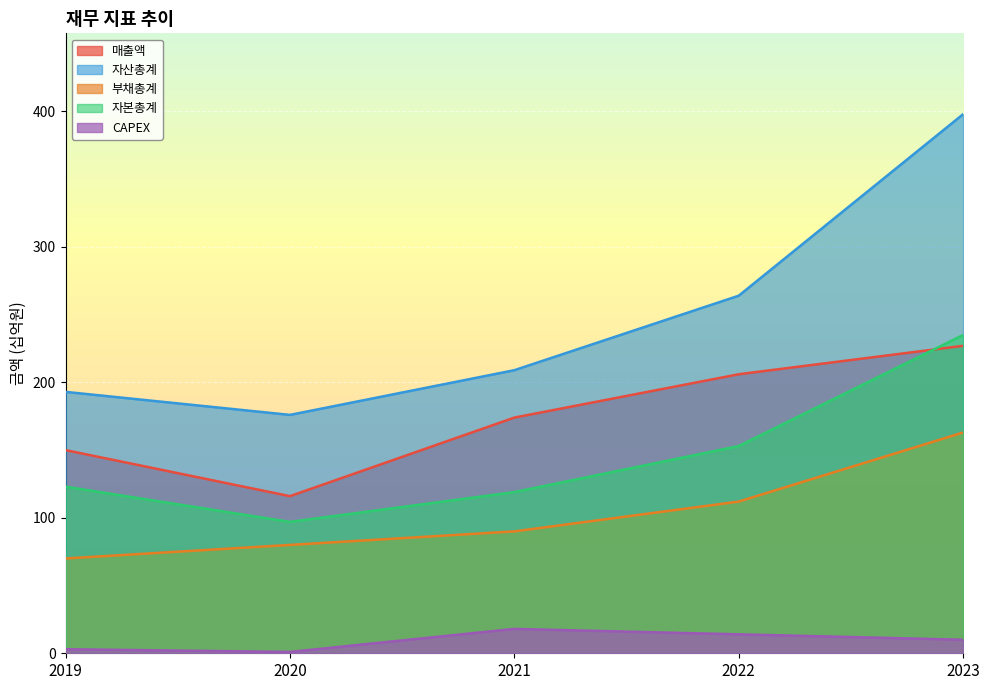

What is the sum of all 매출액 values?

873